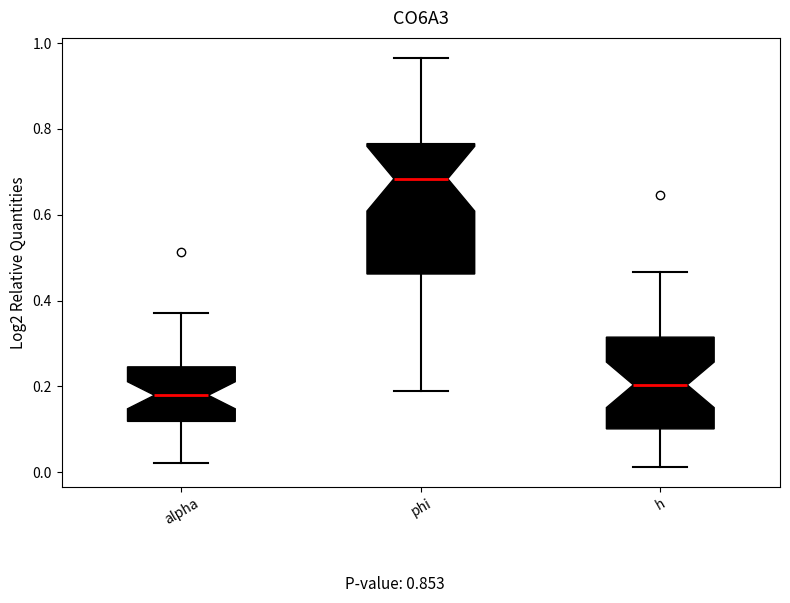

Comparing the boxes themselves (not the whiskers), which one is the tallest?

phi